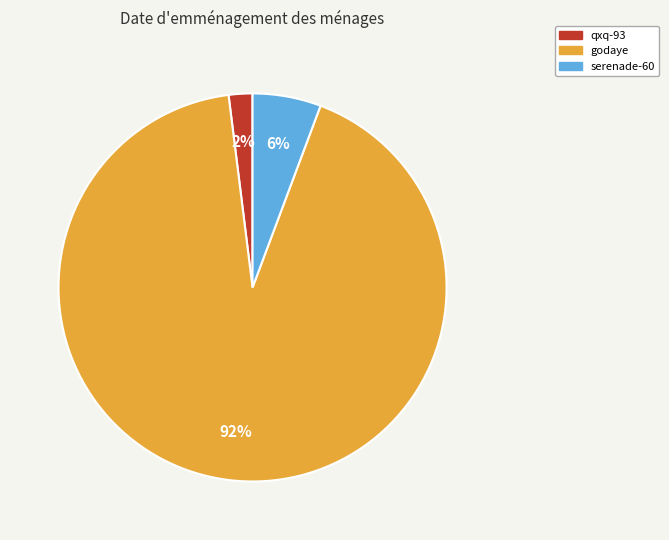

Between serenade-60 and godaye, which is larger?

godaye